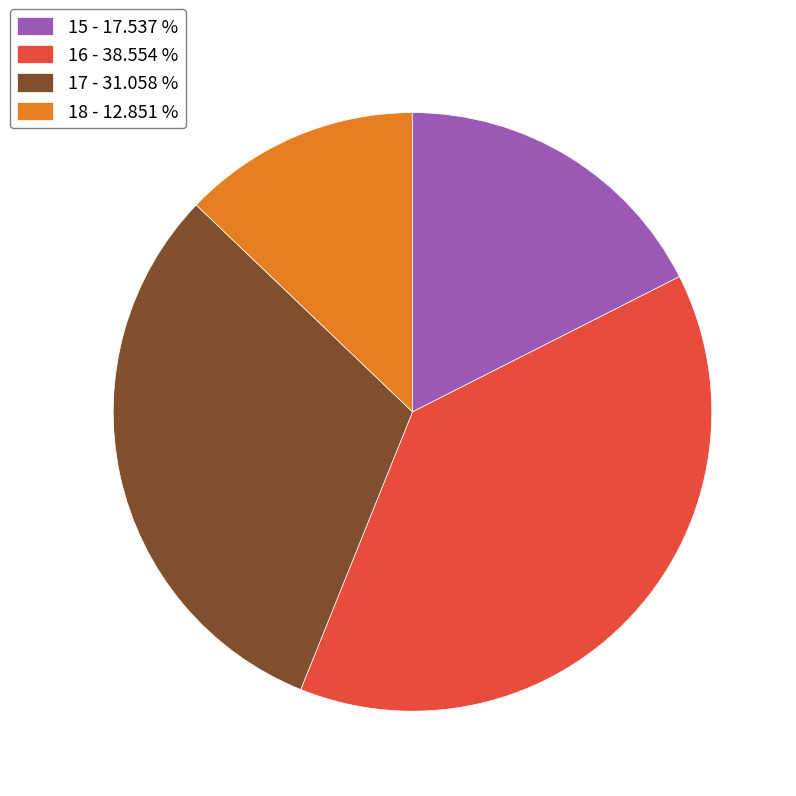

Do 15 - 17.537 % and 18 - 12.851 % together represent more than half of the pie?

No